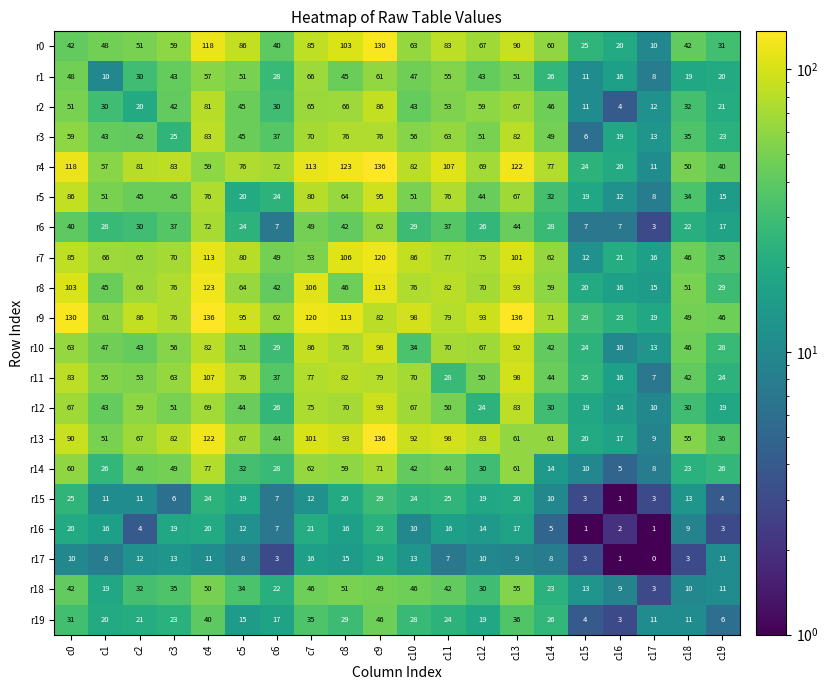

Which category has the highest value in the r18 series?

c13